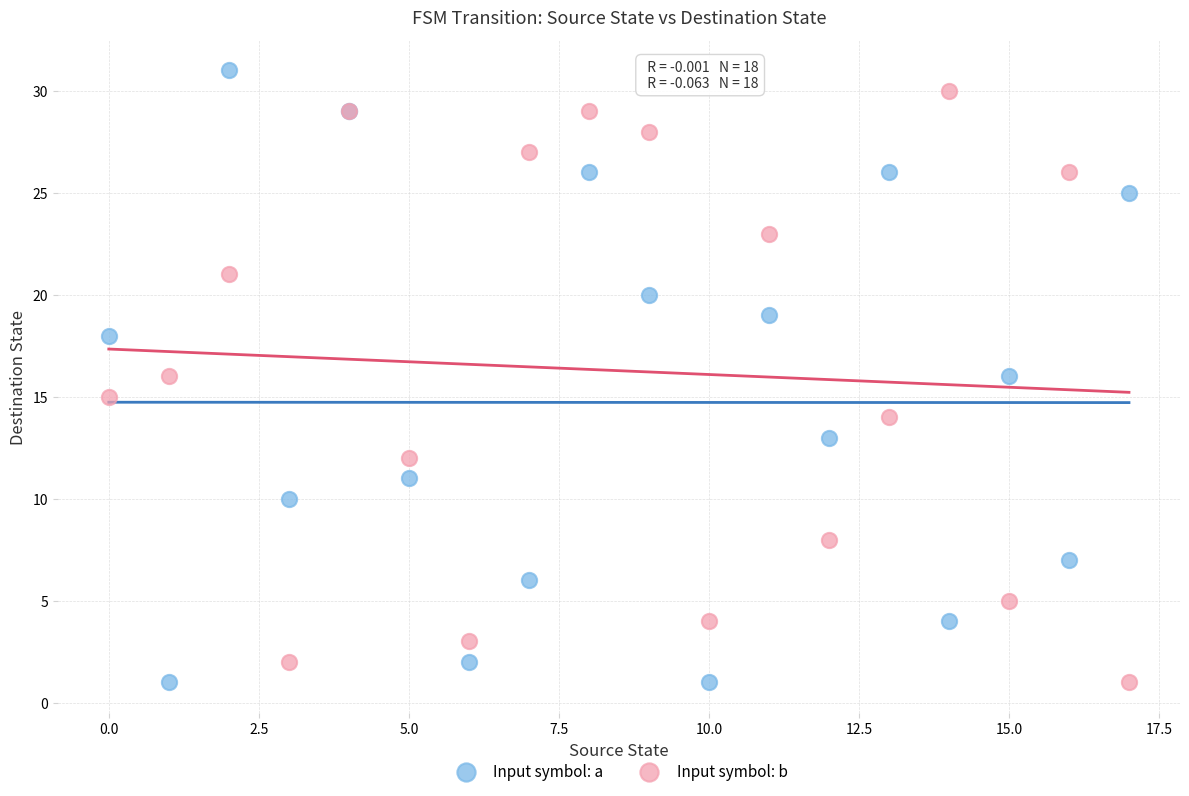

What are all the series names shown in the legend?

Input symbol: a, Input symbol: b